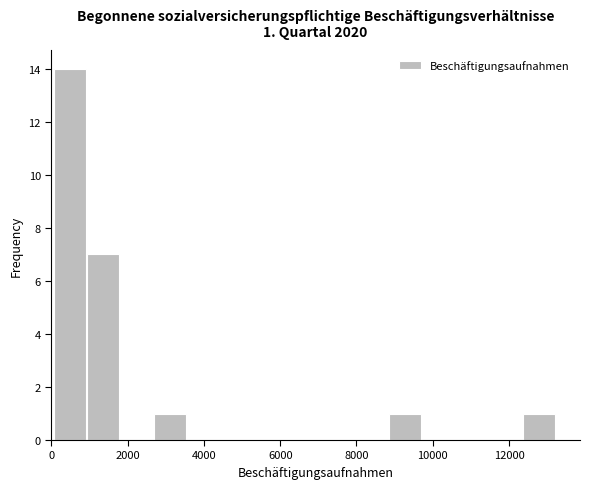

Which range on the x-axis has the tallest bar?

0 to 1000